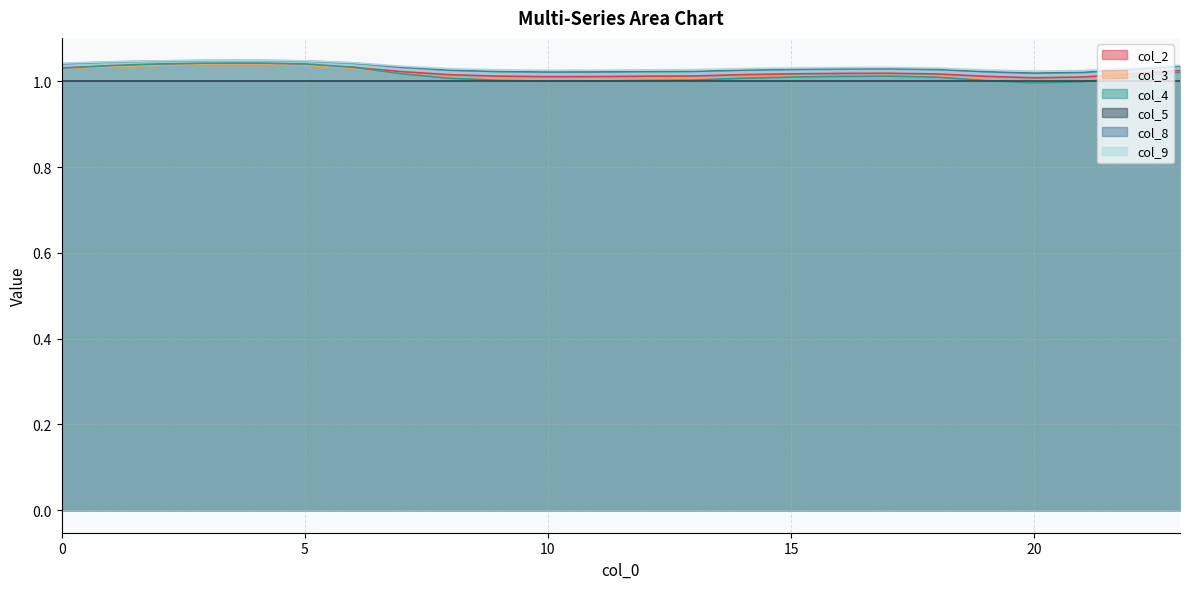

Which series has the largest range (max minus min)?

col_4